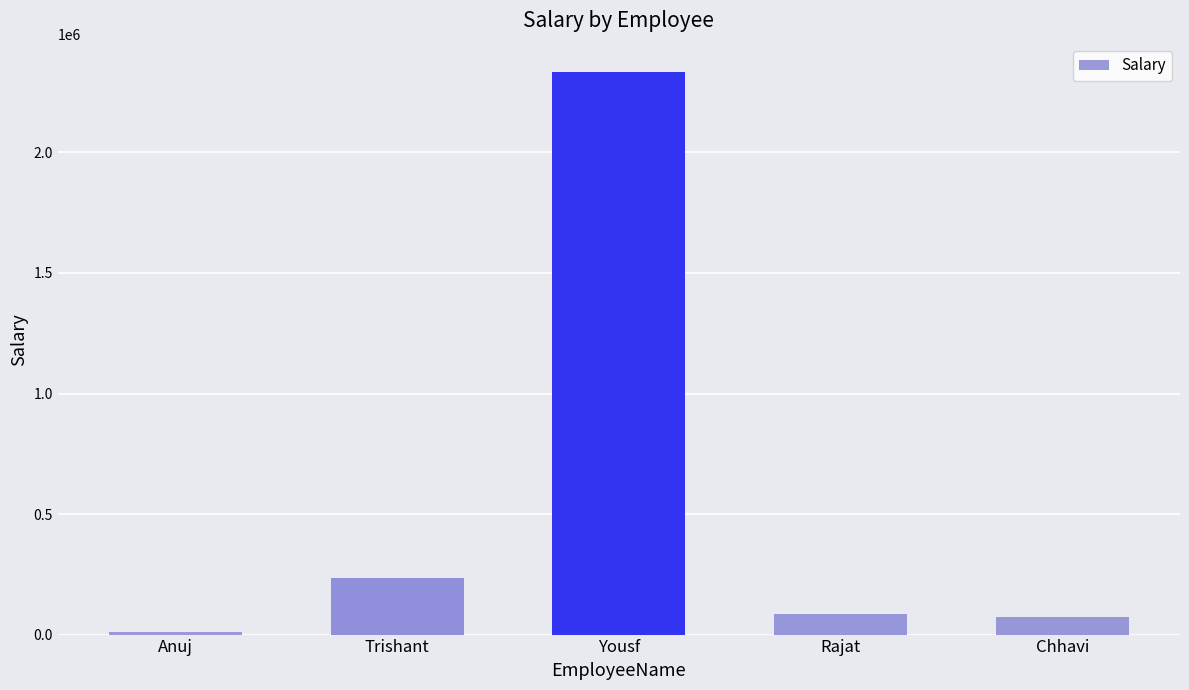

True or false: the data shows 10000 at Anuj.

True